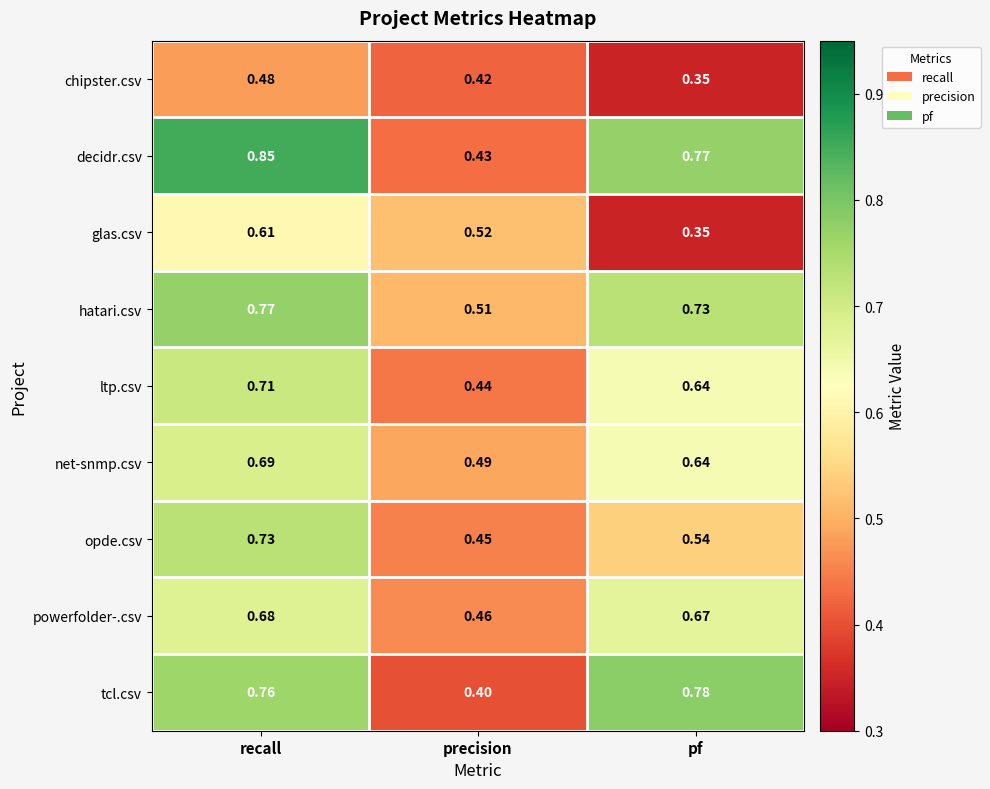

Where is glas.csv nearest to the value 0?

pf